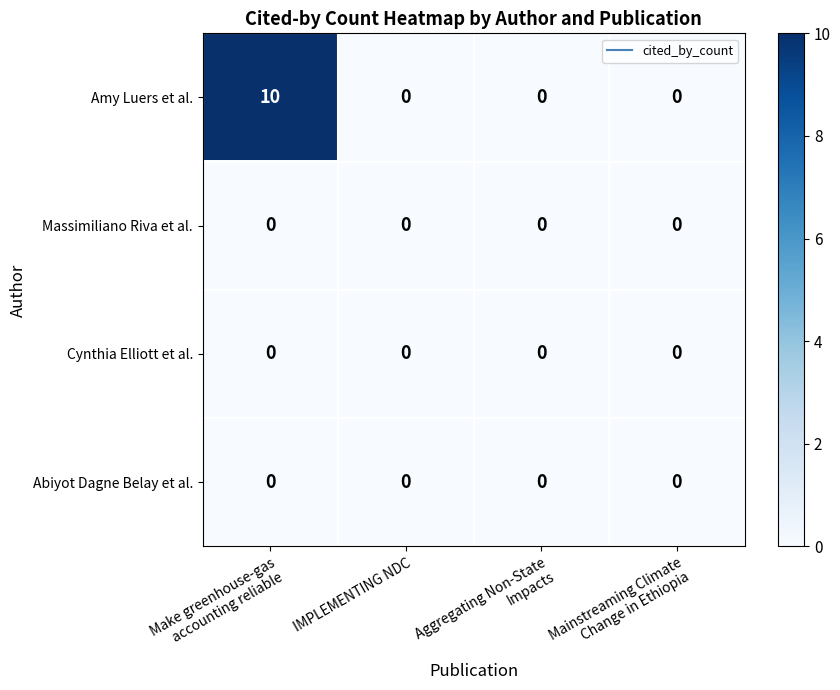

Count the Amy Luers et al. values in the range 0 to 10.

4